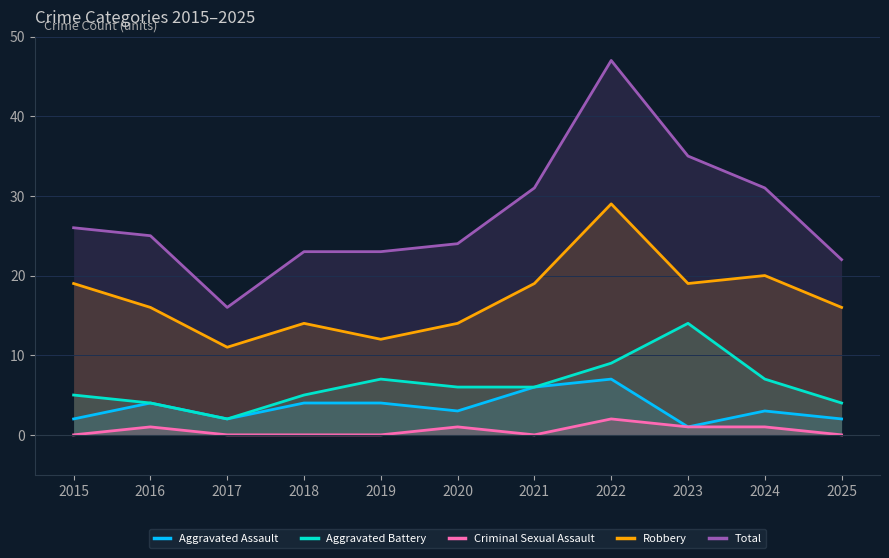

What is the difference between the maximum and second lowest values in the Criminal Sexual Assault series?

2